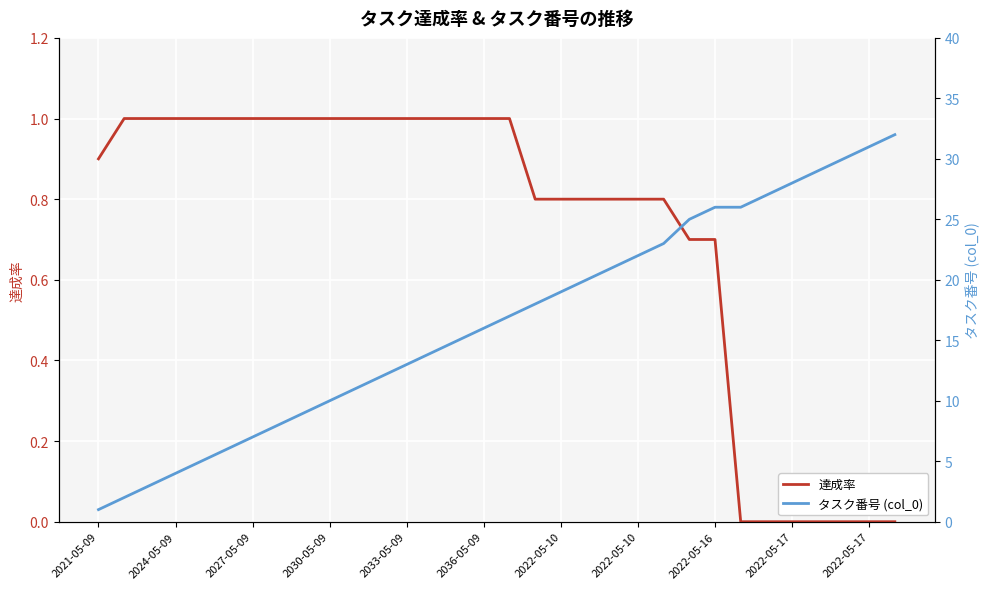

What is the sum of the 達成率 values at 22 and 18?

1.6